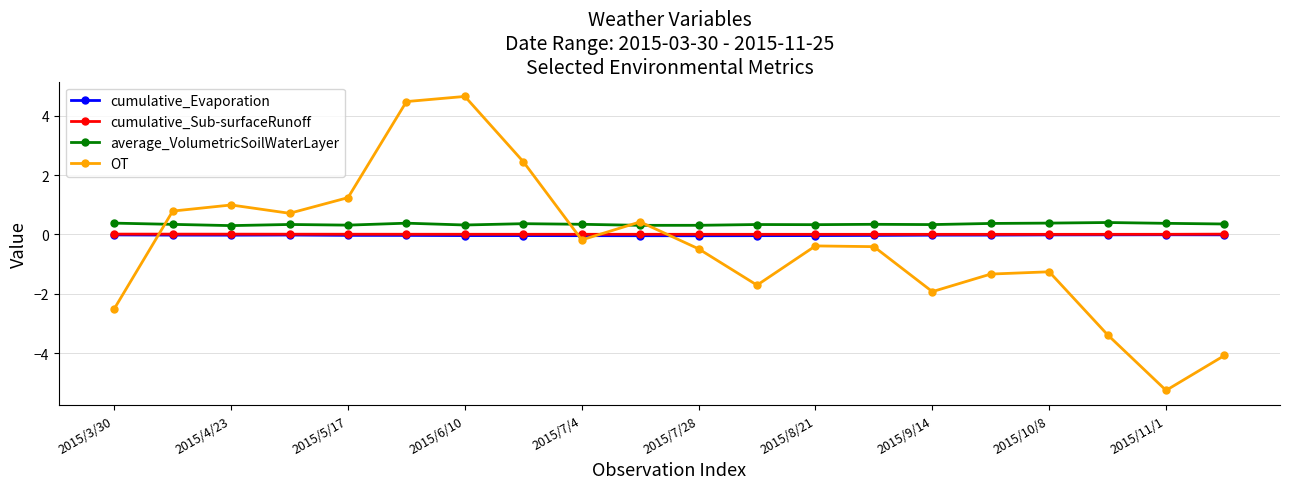

How many interior local valleys does the OT series have?

5